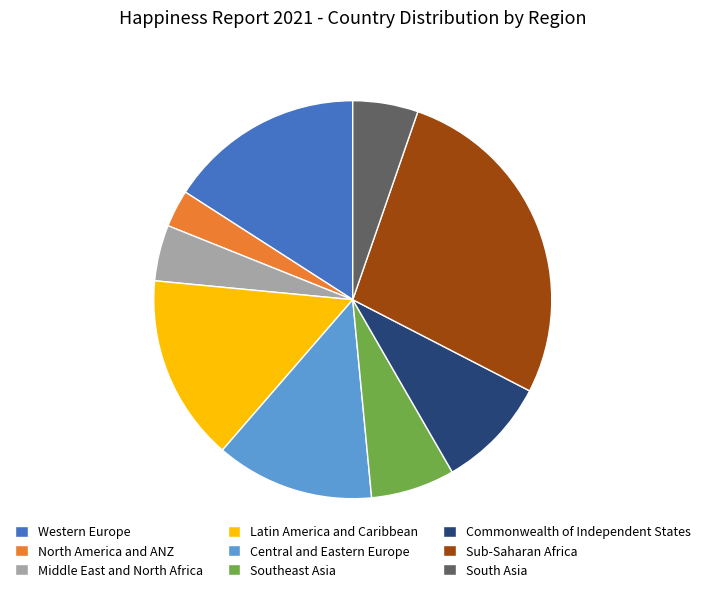

What is the smallest slice in the pie chart?

North America and ANZ